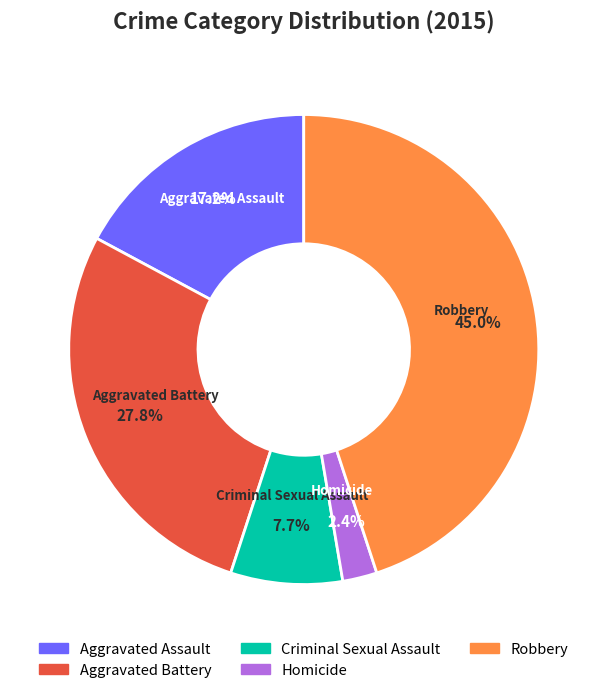

Is it true that Homicide is 2% of the pie?

True